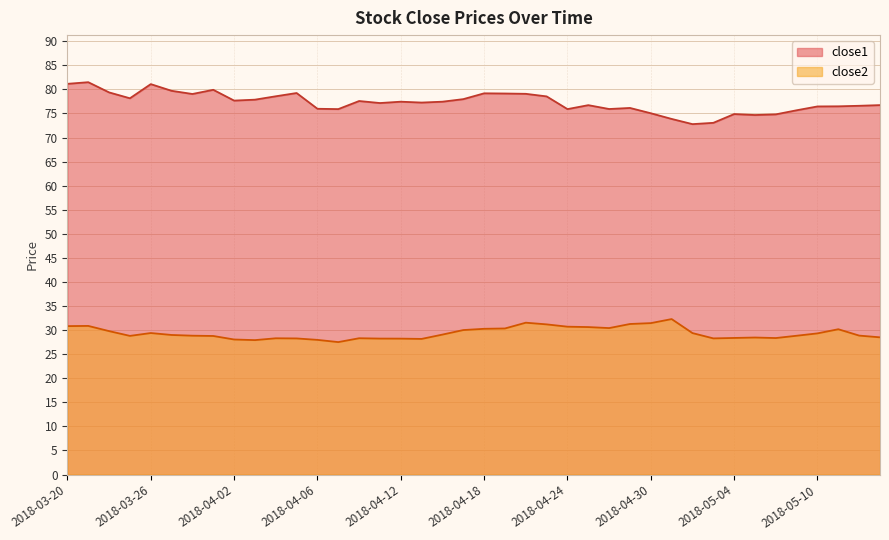

Read the close2 value at 2018-04-30.

31.5